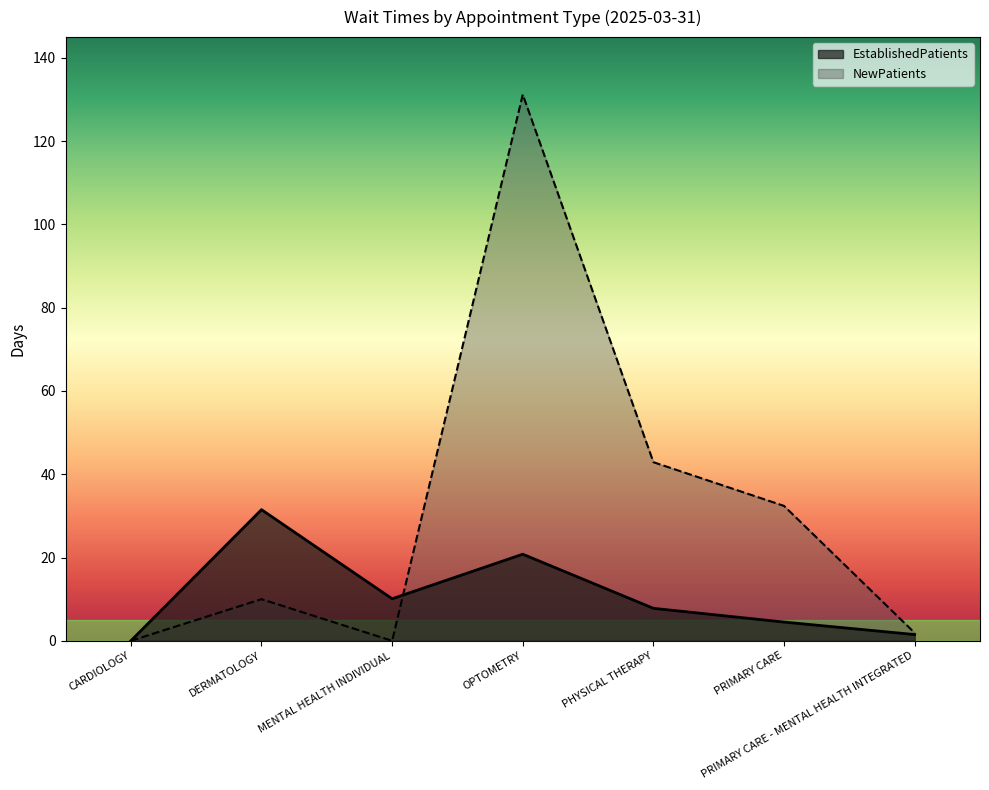

Which series has the largest total across all categories?

NewPatients